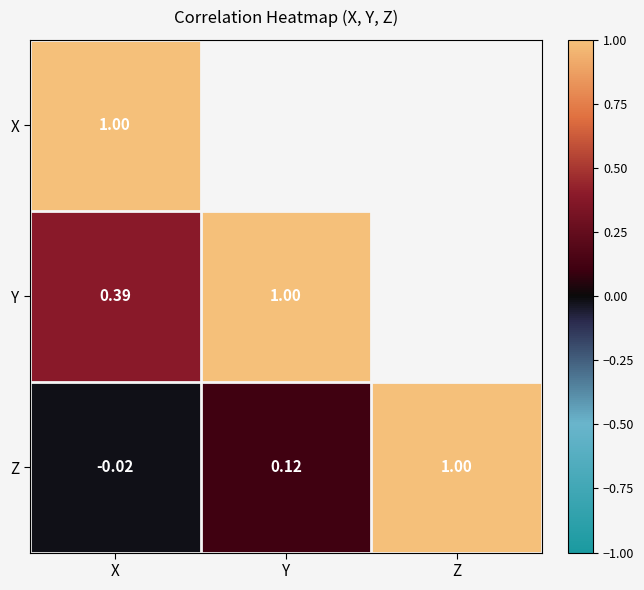

At which label is Z closest to 0?

X